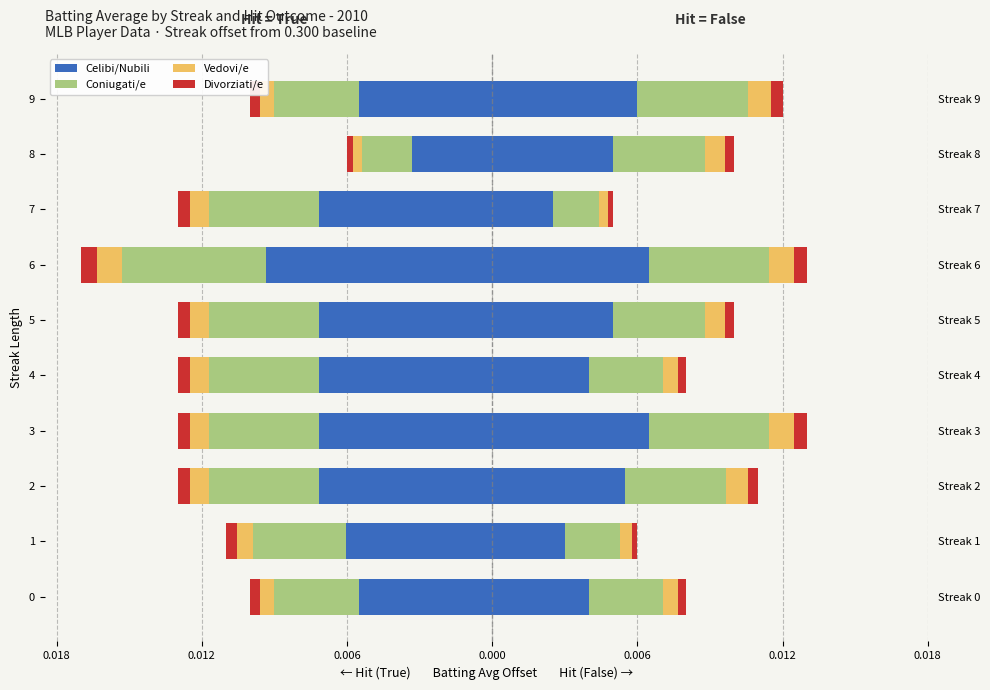

Are the bars horizontal?

Yes